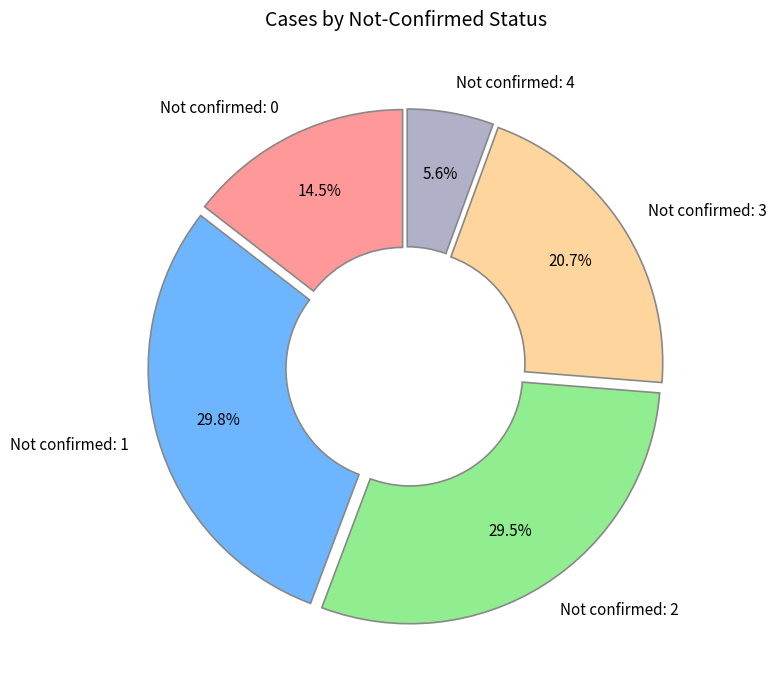

Which slice is the smallest?

Not confirmed: 4